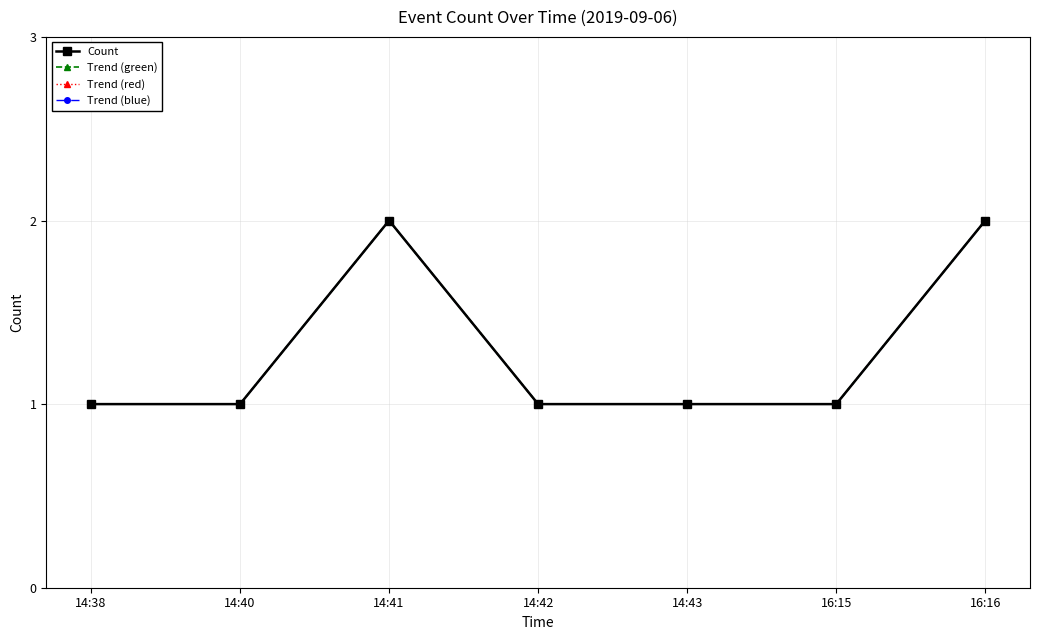

Between 16:15 and 16:16, which series saw the biggest shift?

Count